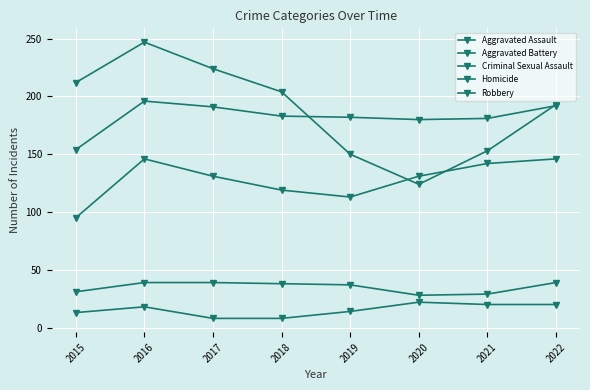

What is the spread (max minus min) of values at 2022?

173